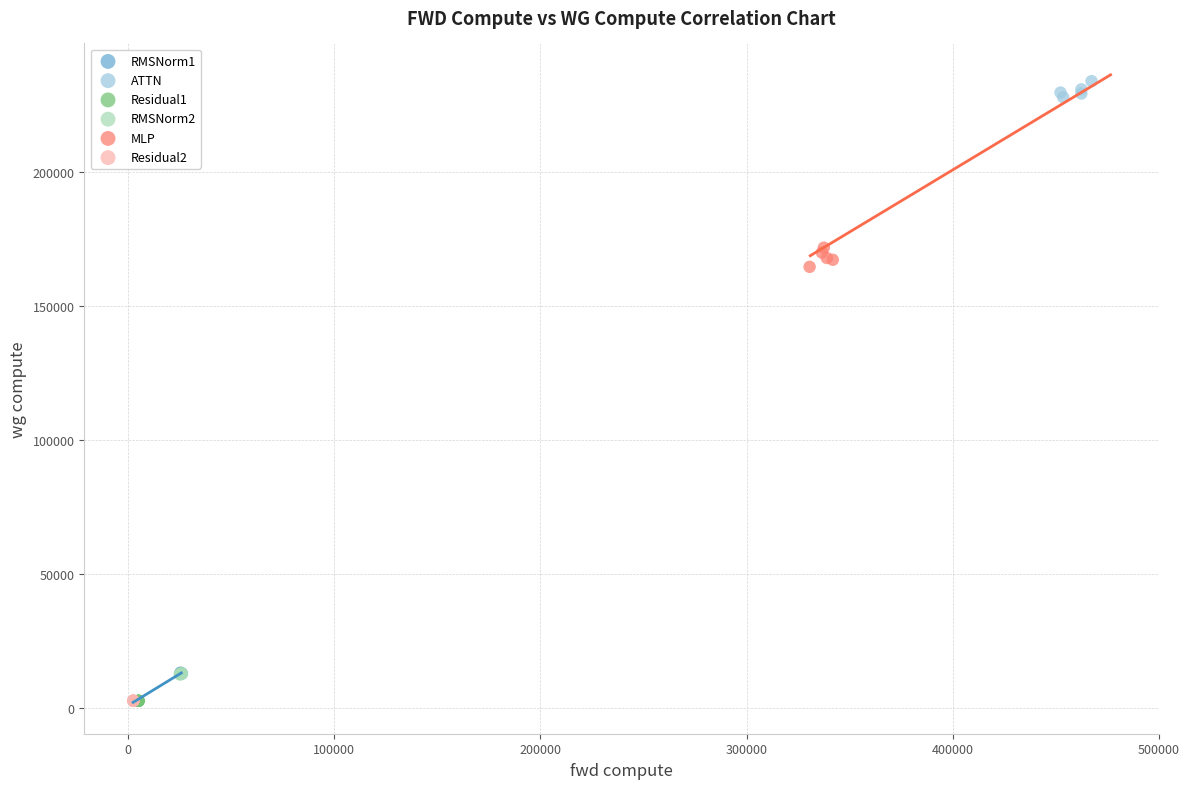

Which series has the widest spread of Y values?

MLP